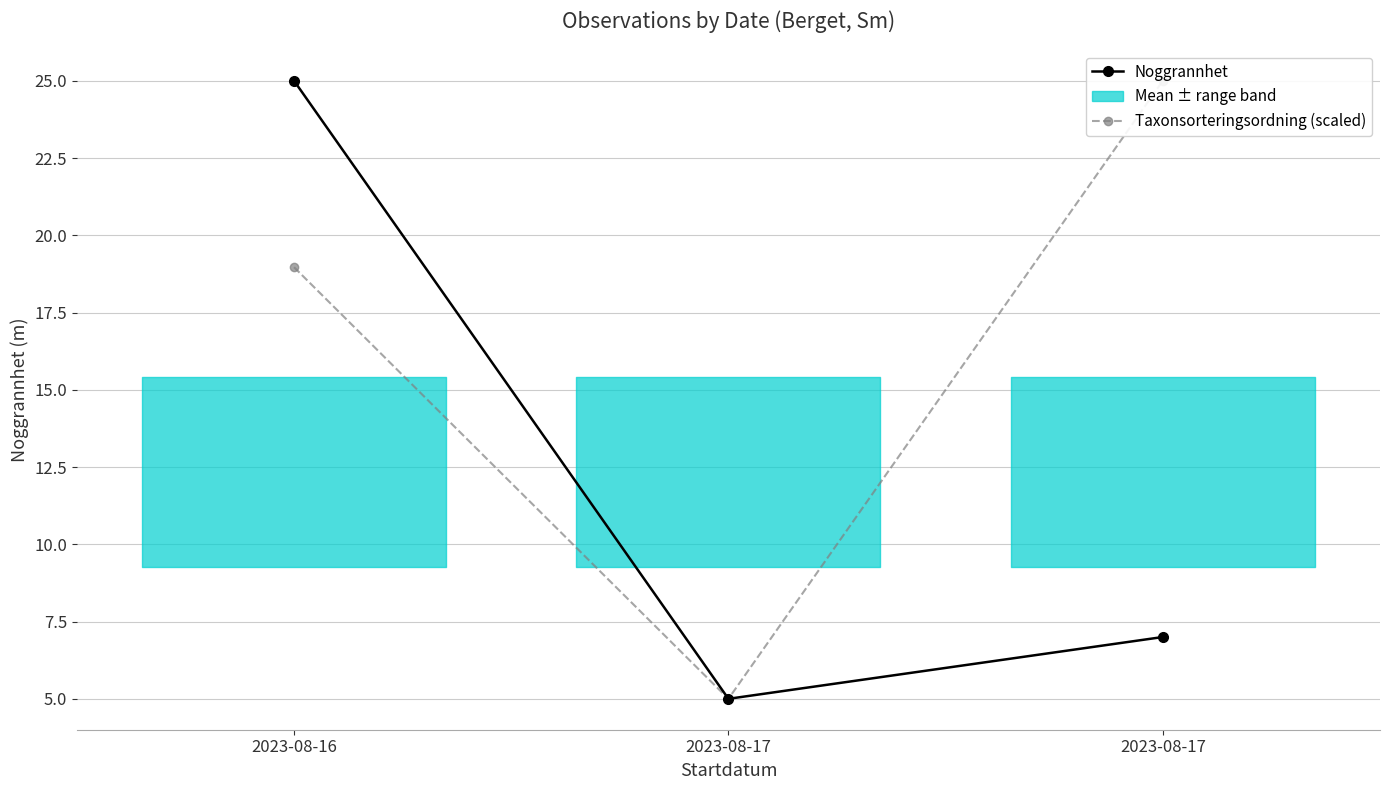

At 2023-08-16, list the series in order from smallest to largest.

Taxonsorteringsordning (scaled), Noggrannhet